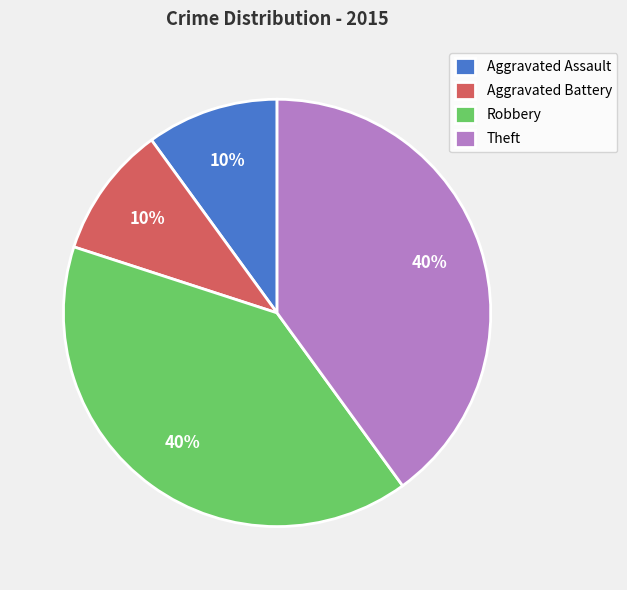

Which has a higher value, Aggravated Battery or Robbery?

Robbery